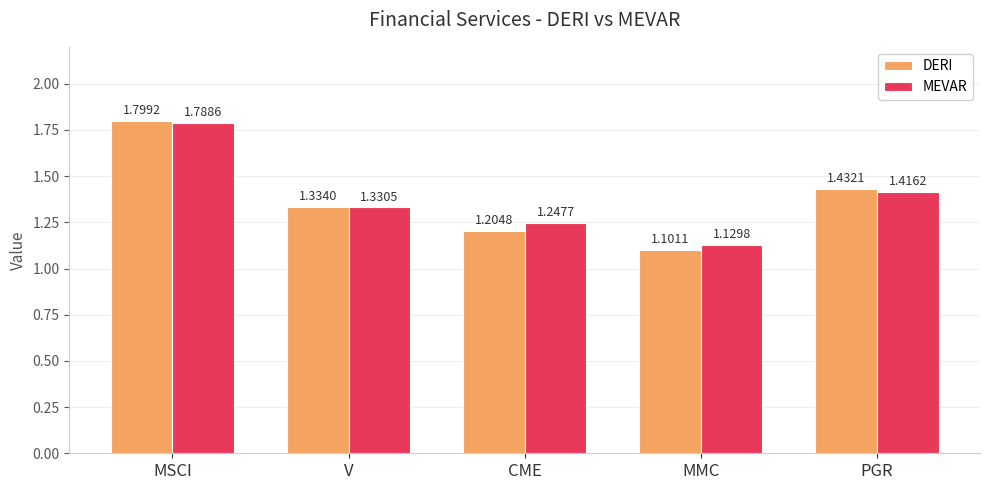

What position from the left is MSCI?

1